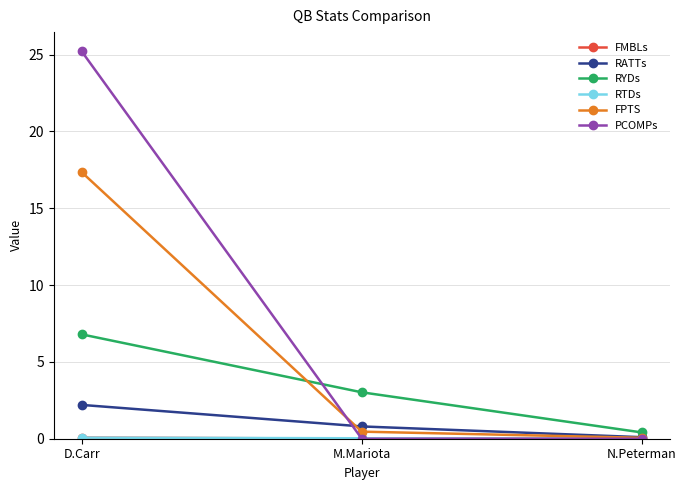

The value of RYDs at M.Mariota is 2.0. True or false?

False